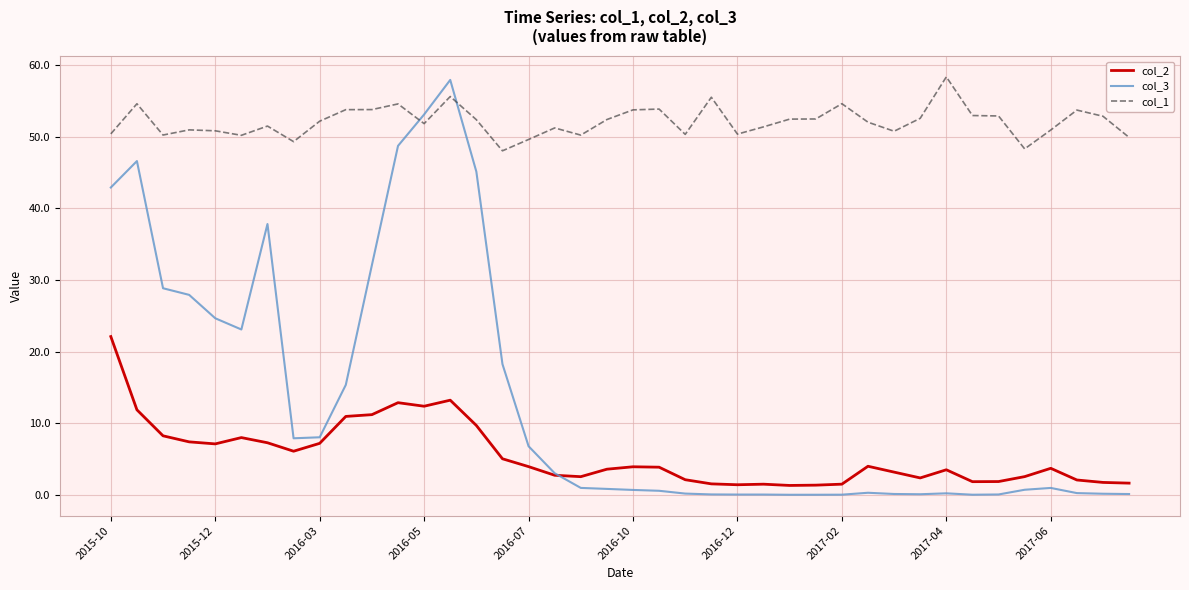

Which series has the largest range (max minus min)?

col_3